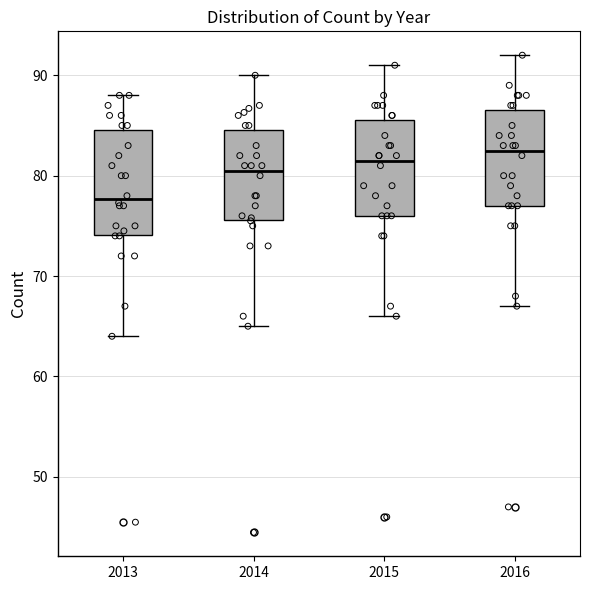

Where does the upper whisker of the box at x = 2013 end on the y-axis? The values are not printed on the chart, so give them approximately, as read against the axis.

88